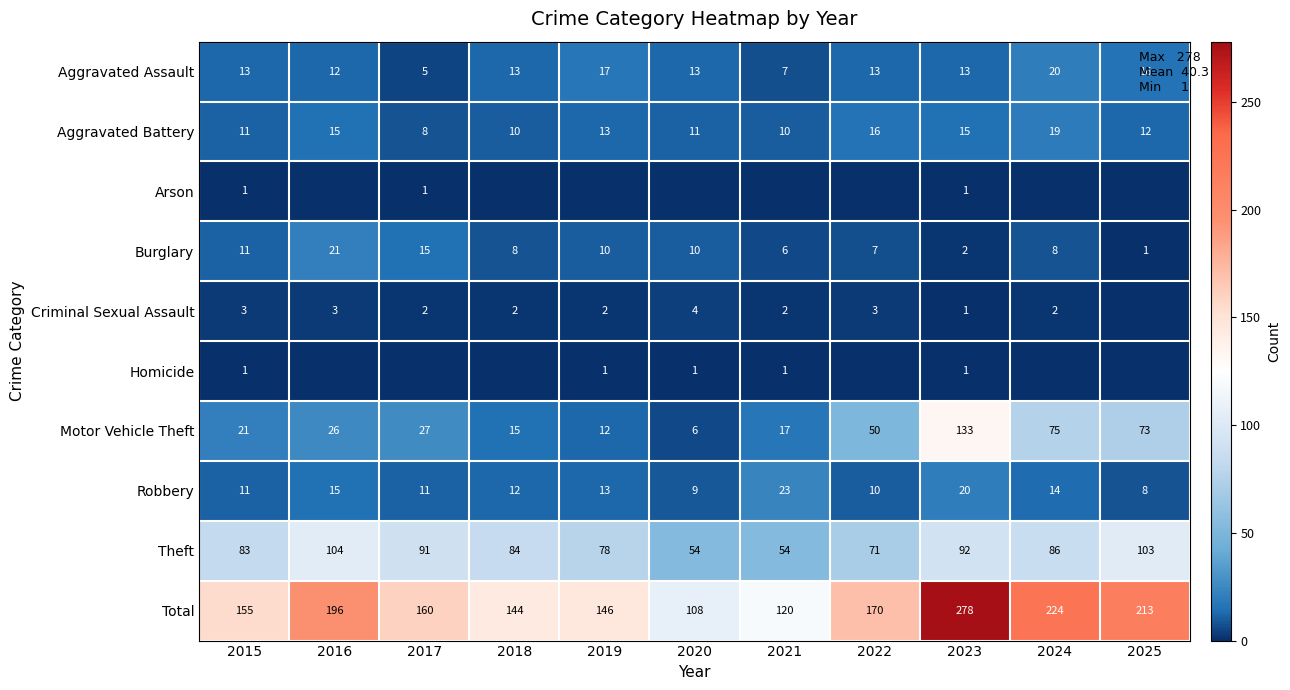

Which series changed the most between 2021 and 2025?

Total